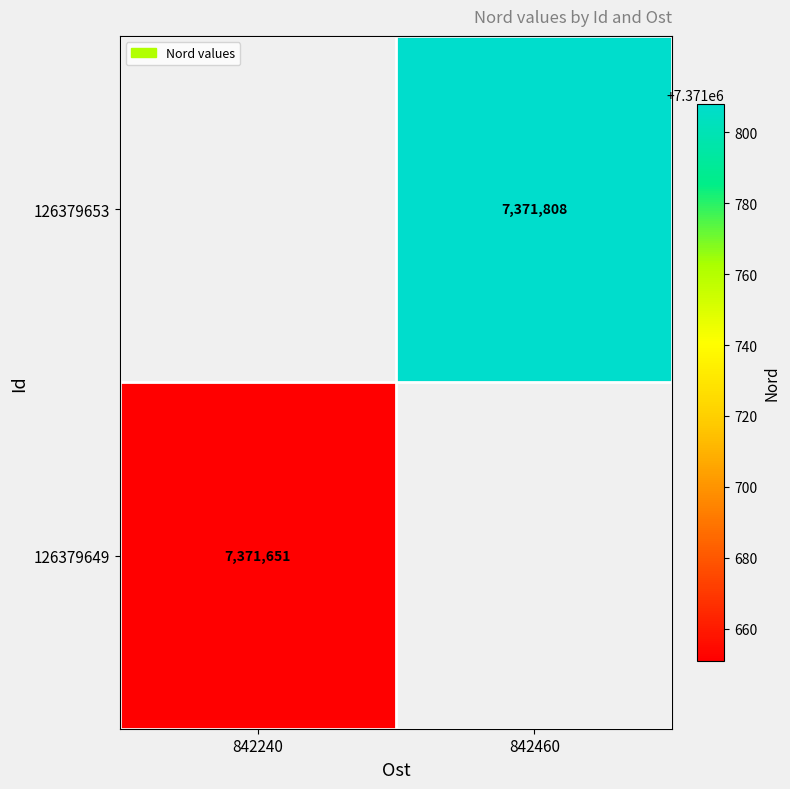

True or false: 126379649 has a value of 10796557 at 842240.

False